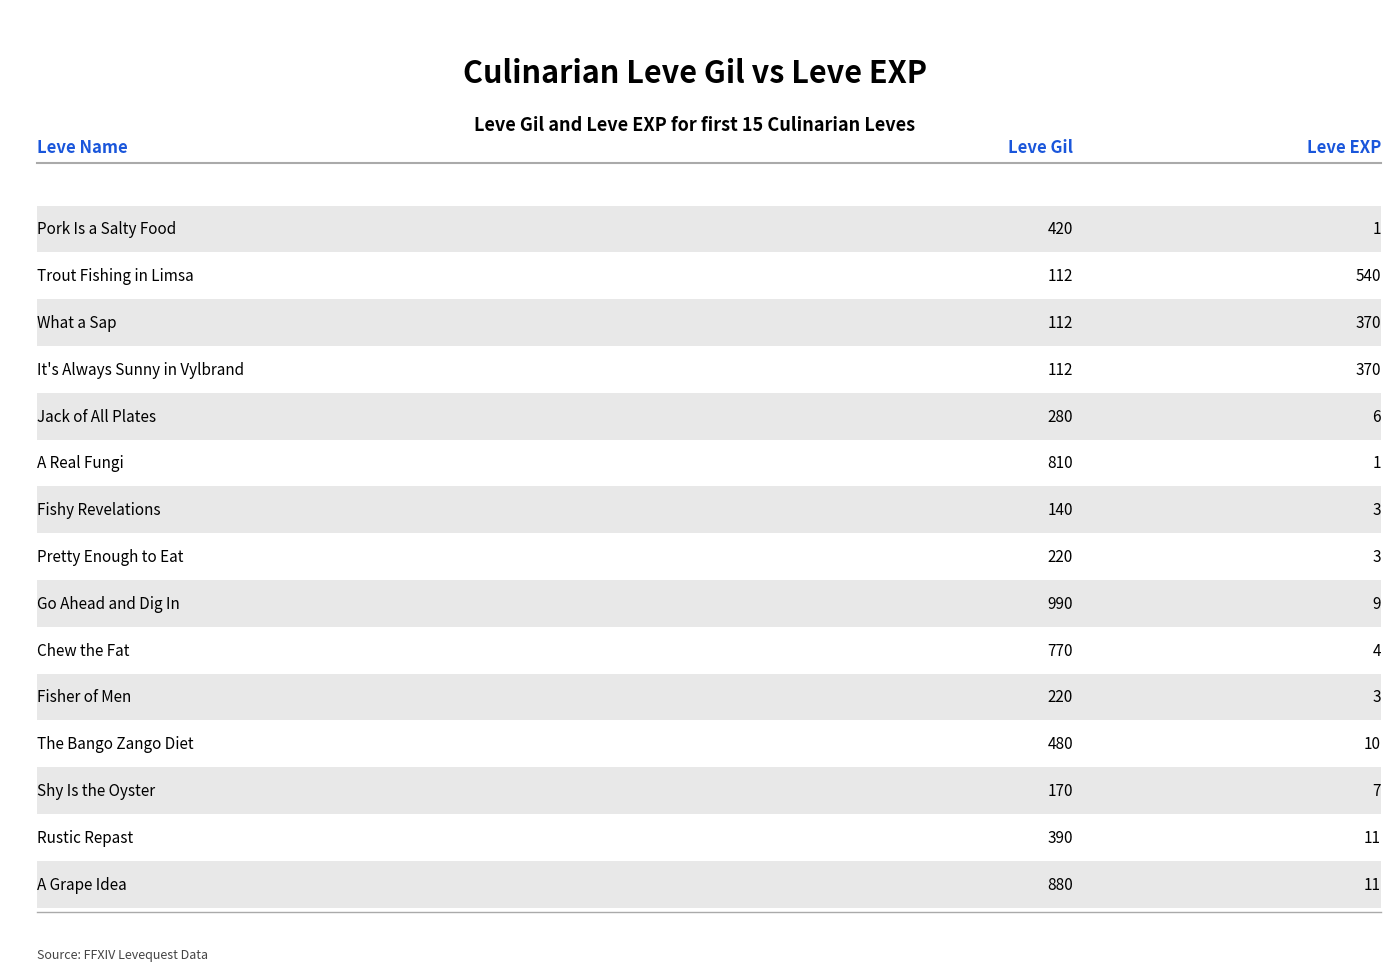

How many values in the Leve EXP (00s) series are below 7?

7